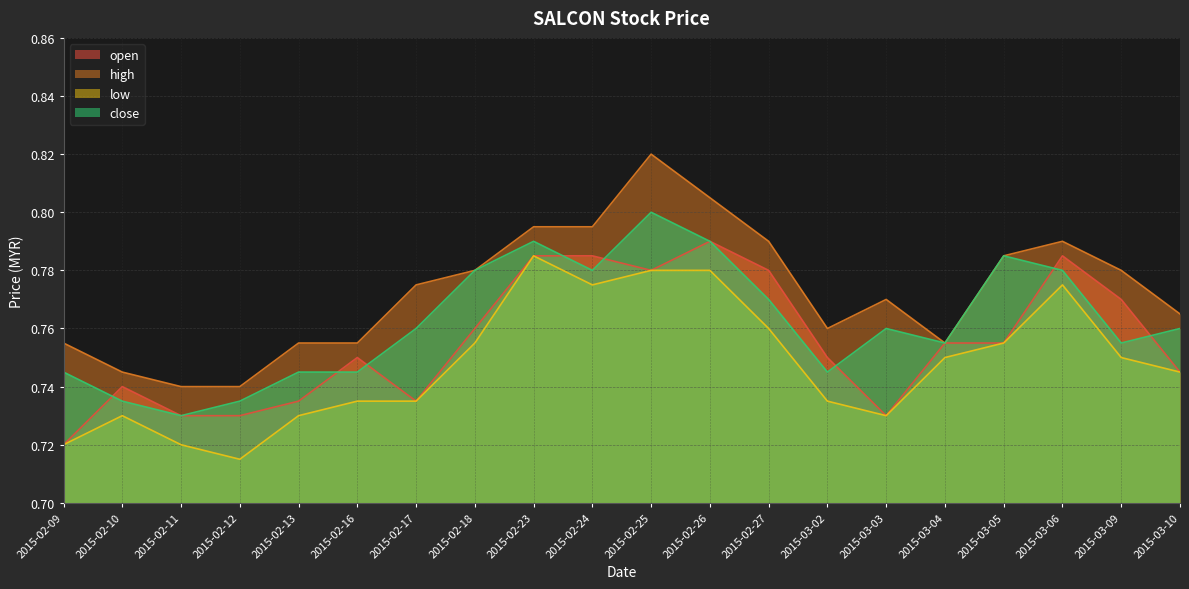

What is the label of the 6th point from the left?

2015-02-16